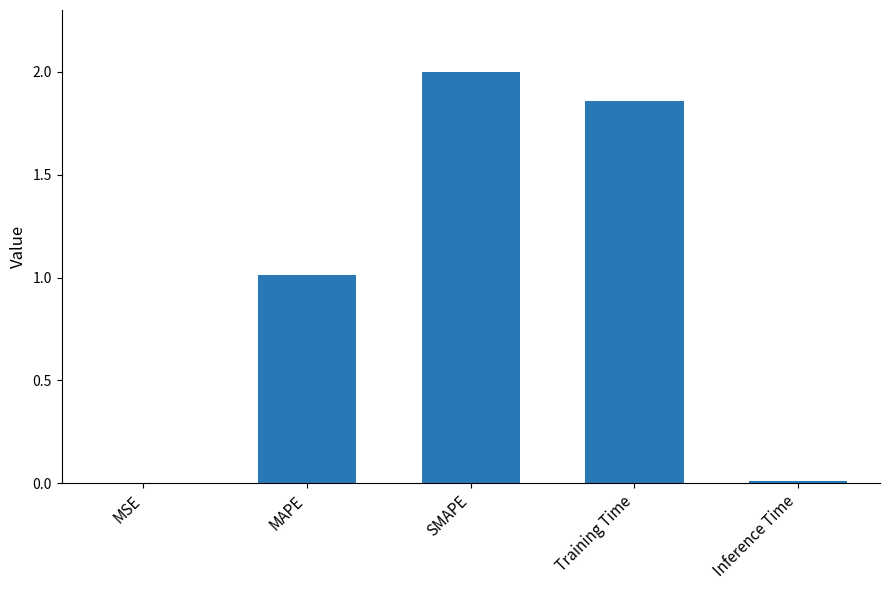

Where is the data nearest to the value 1?

MAPE